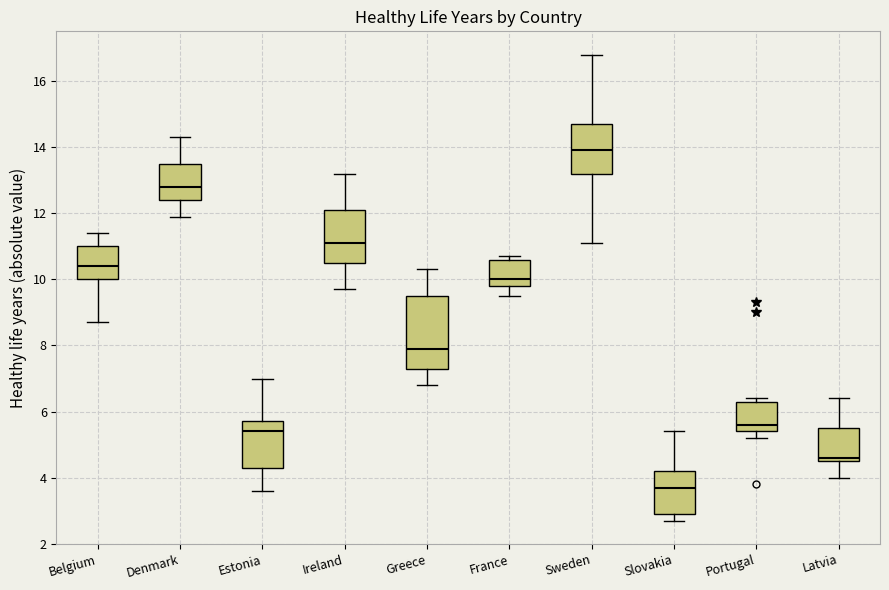

Reading left to right, transcribe this box plot: for each box, give where its median line is, the range the box spans, and where its two whiskers end, as read against the y-axis. The values are not printed on the chart, so give them approximately, as read against the axis.

Belgium: median 10.4, box 10.0 to 11.0, whiskers 8.8 to 11.4
Denmark: median 12.8, box 12.4 to 13.6, whiskers 12.0 to 14.4
Estonia: median 5.4, box 4.4 to 5.8, whiskers 3.6 to 7.0
Ireland: median 11.2, box 10.6 to 12.2, whiskers 9.8 to 13.2
Greece: median 8.0, box 7.4 to 9.6, whiskers 6.8 to 10.4
France: median 10.0, box 9.8 to 10.6, whiskers 9.6 to 10.8
Sweden: median 14.0, box 13.2 to 14.8, whiskers 11.2 to 16.8
Slovakia: median 3.8, box 3.0 to 4.2, whiskers 2.8 to 5.4
Portugal: median 5.6, box 5.4 to 6.4, whiskers 5.2 to 6.4 (just above the box's upper edge)
Latvia: median 4.6 (just above the box's lower edge), box 4.6 to 5.6, whiskers 4.0 to 6.4